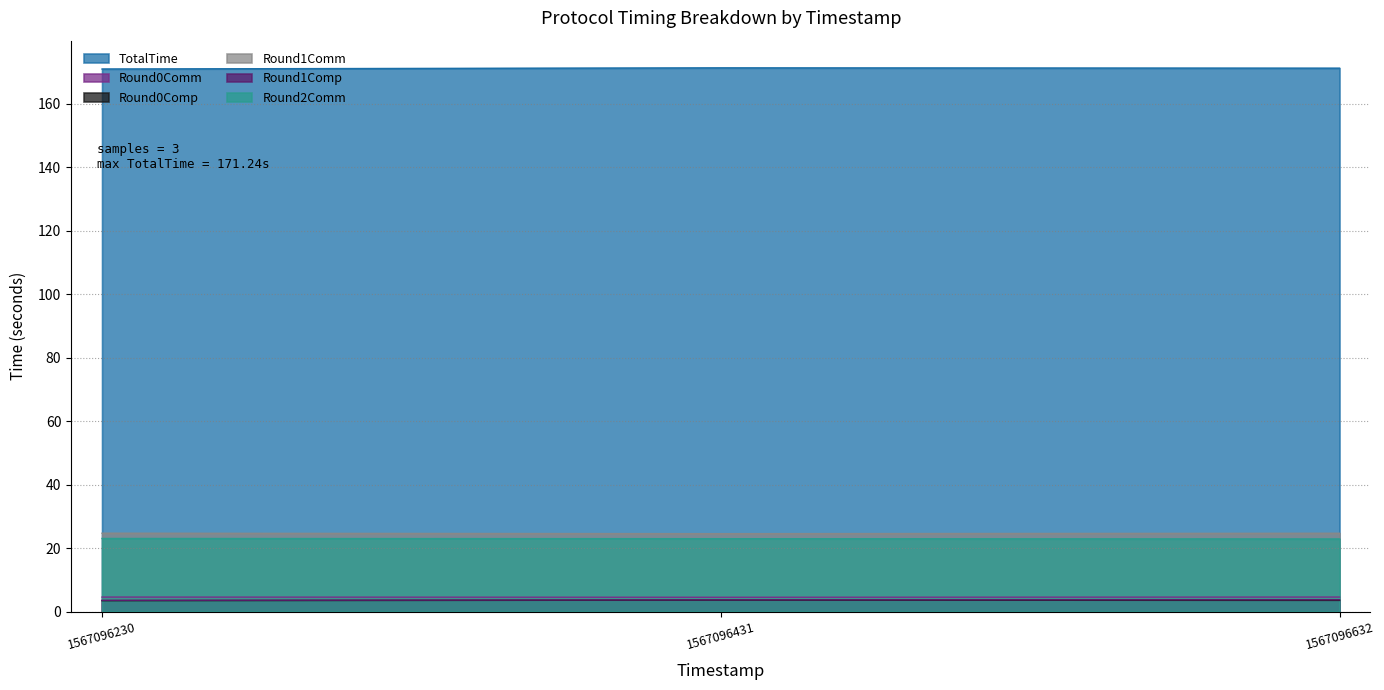

At how many categories does at least one series exceed 27?

3